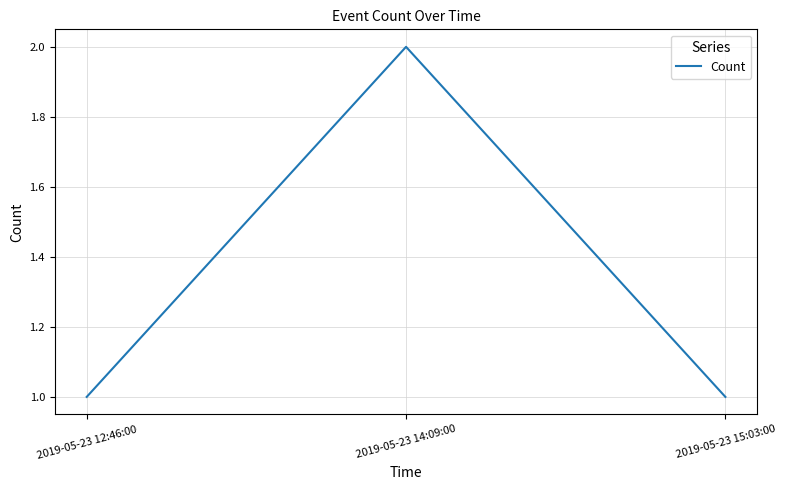

What is the minimum value shown in the chart?

1